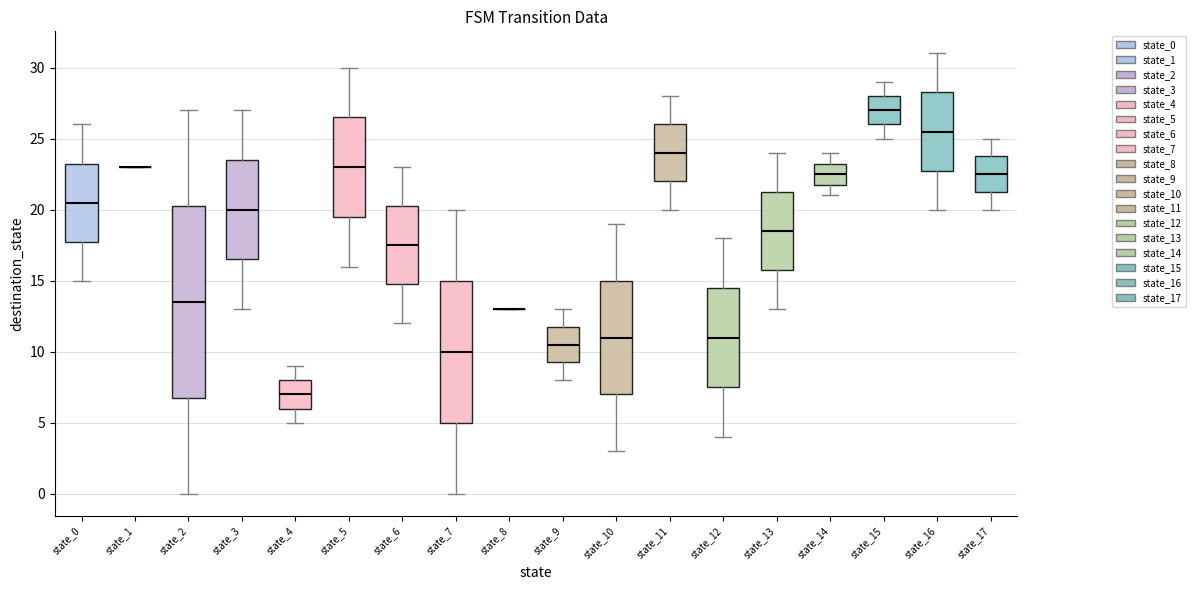

Reading left to right, read every box against the y-axis: the position of its median line, the range the box covers, and the ends of its whiskers. The values are not printed on the chart, so give them approximately, as read against the axis.

state_0: median 20.5, box 18.0 to 23.5, whiskers 15.0 to 26.0
state_1: box collapsed to a line at 23.0, whiskers 23.0 to 23.0
state_2: median 13.5, box 7.0 to 20.5, whiskers 0.0 to 27.0
state_3: median 20.0, box 16.5 to 23.5, whiskers 13.0 to 27.0
state_4: median 7.0, box 6.0 to 8.0, whiskers 5.0 to 9.0
state_5: median 23.0, box 19.5 to 26.5, whiskers 16.0 to 30.0
state_6: median 17.5, box 15.0 to 20.5, whiskers 12.0 to 23.0
state_7: median 10.0, box 5.0 to 15.0, whiskers 0.0 to 20.0
state_8: box collapsed to a line at 13.0, whiskers 13.0 to 13.0
state_9: median 10.5, box 9.5 to 12.0, whiskers 8.0 to 13.0
state_10: median 11.0, box 7.0 to 15.0, whiskers 3.0 to 19.0
state_11: median 24.0, box 22.0 to 26.0, whiskers 20.0 to 28.0
state_12: median 11.0, box 7.5 to 14.5, whiskers 4.0 to 18.0
state_13: median 18.5, box 16.0 to 21.5, whiskers 13.0 to 24.0
state_14: median 22.5, box 22.0 to 23.5, whiskers 21.0 to 24.0
state_15: median 27.0, box 26.0 to 28.0, whiskers 25.0 to 29.0
state_16: median 25.5, box 23.0 to 28.5, whiskers 20.0 to 31.0
state_17: median 22.5, box 21.5 to 24.0, whiskers 20.0 to 25.0